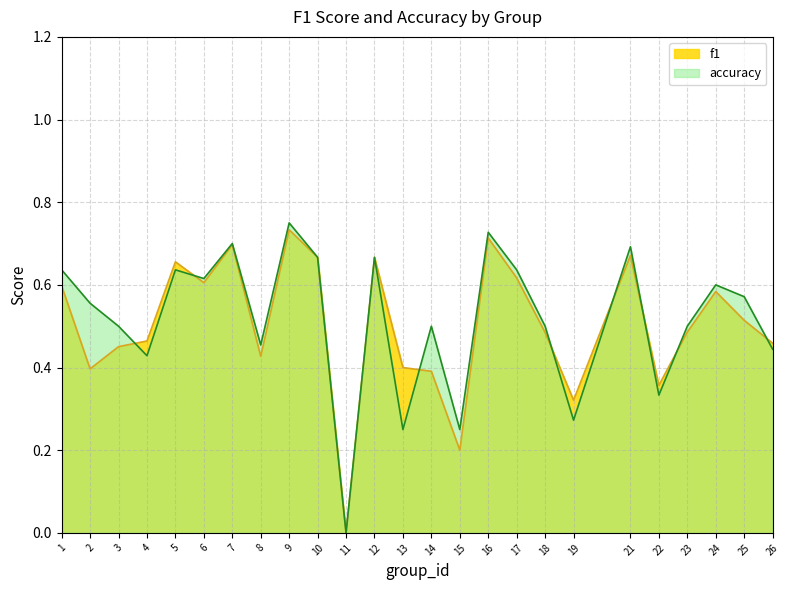

List the series in order of their overall mean, lowest first.

f1, accuracy